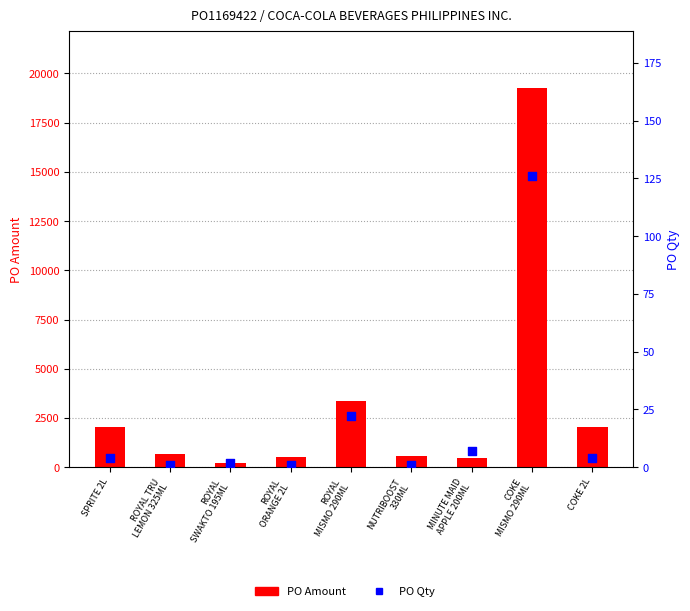

What is the total value across all series at ROYAL
SWAKTO 195ML?

214.0